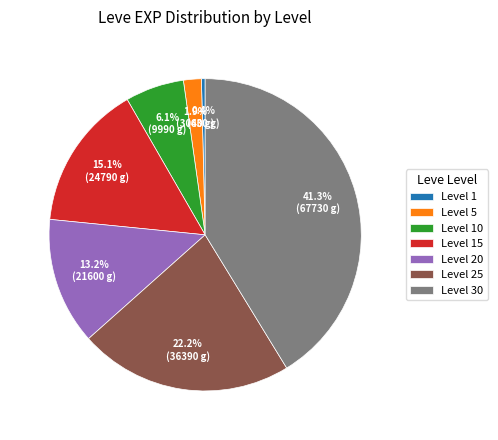

To the nearest percent, what is the average slice percentage?

14%